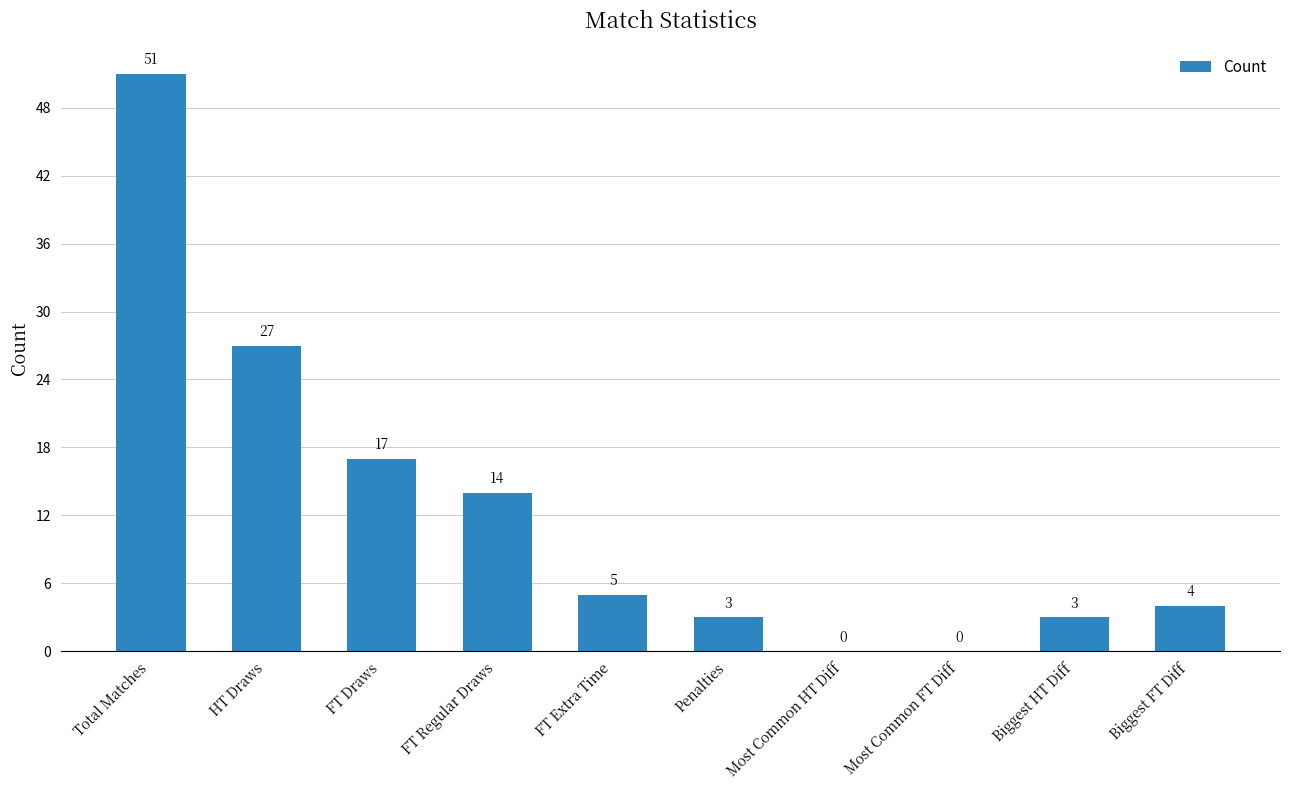

Is it true that the value at Most Common HT Diff is 25?

False